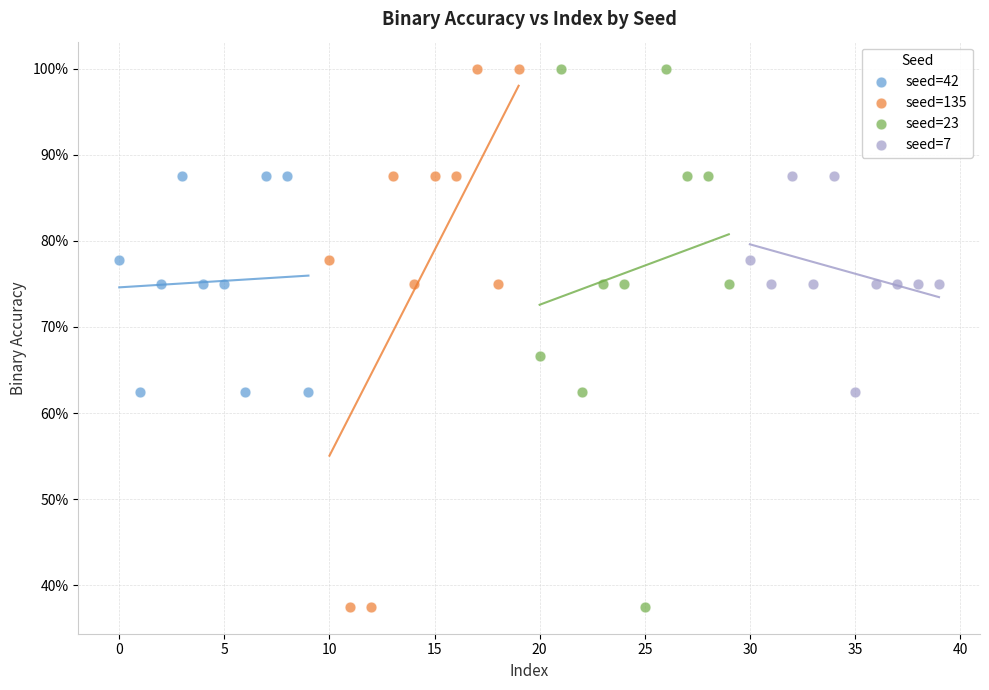

What are all the series names shown in the legend?

seed=42, seed=135, seed=23, seed=7